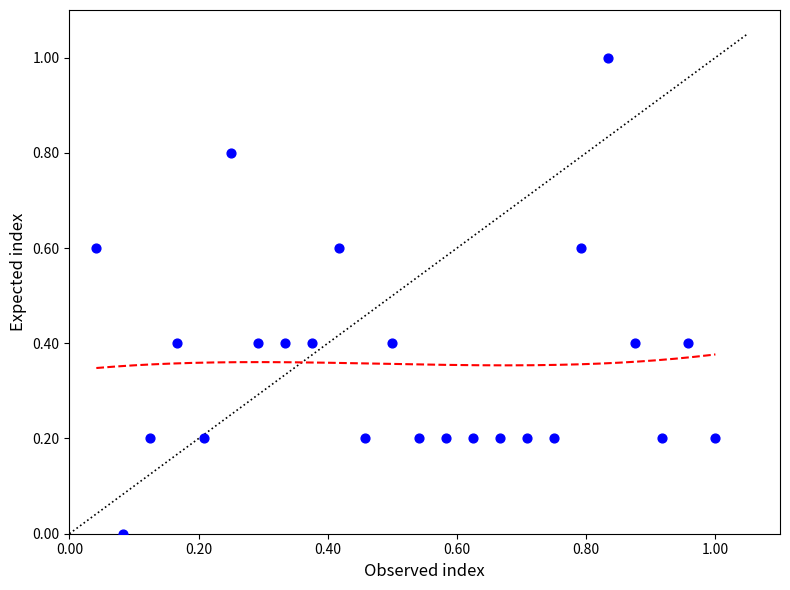

What is the range of Y values (max minus min)?

1.0